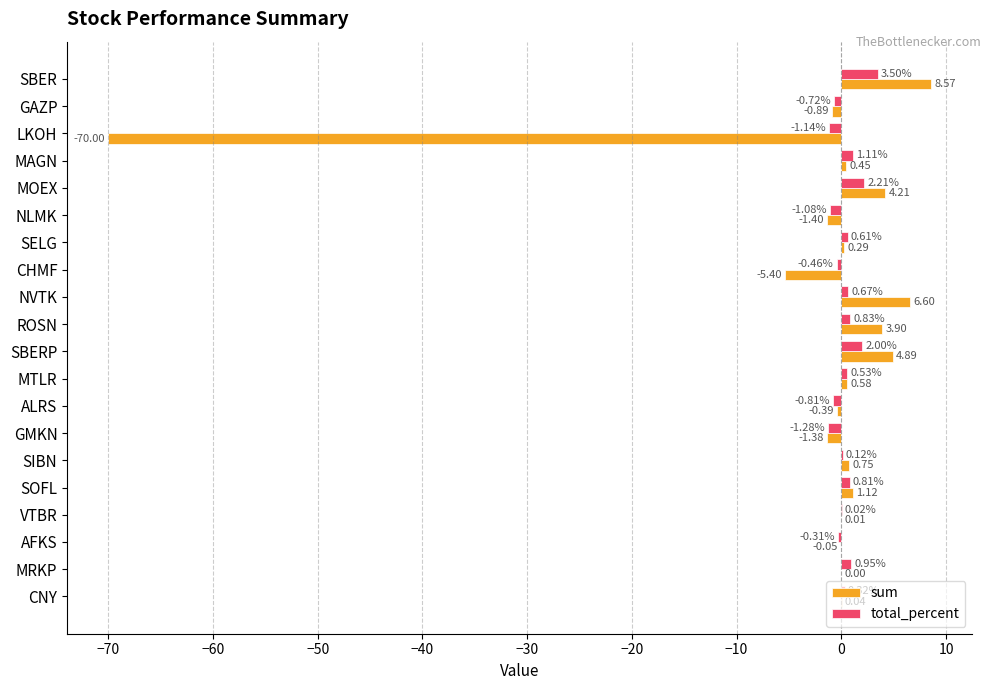

How many values in total_percent are above zero?

13